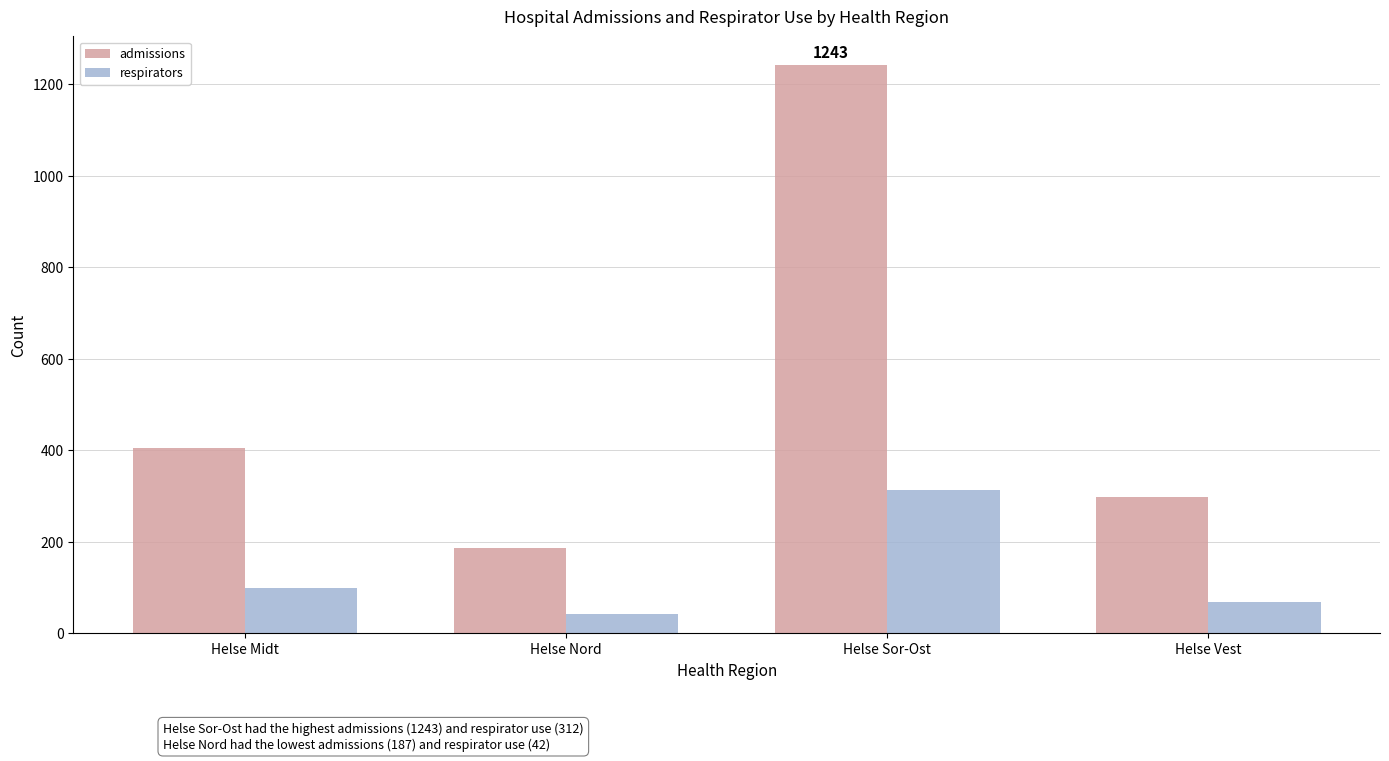

Between Helse Nord and Helse Sor-Ost, which series saw the biggest shift?

admissions